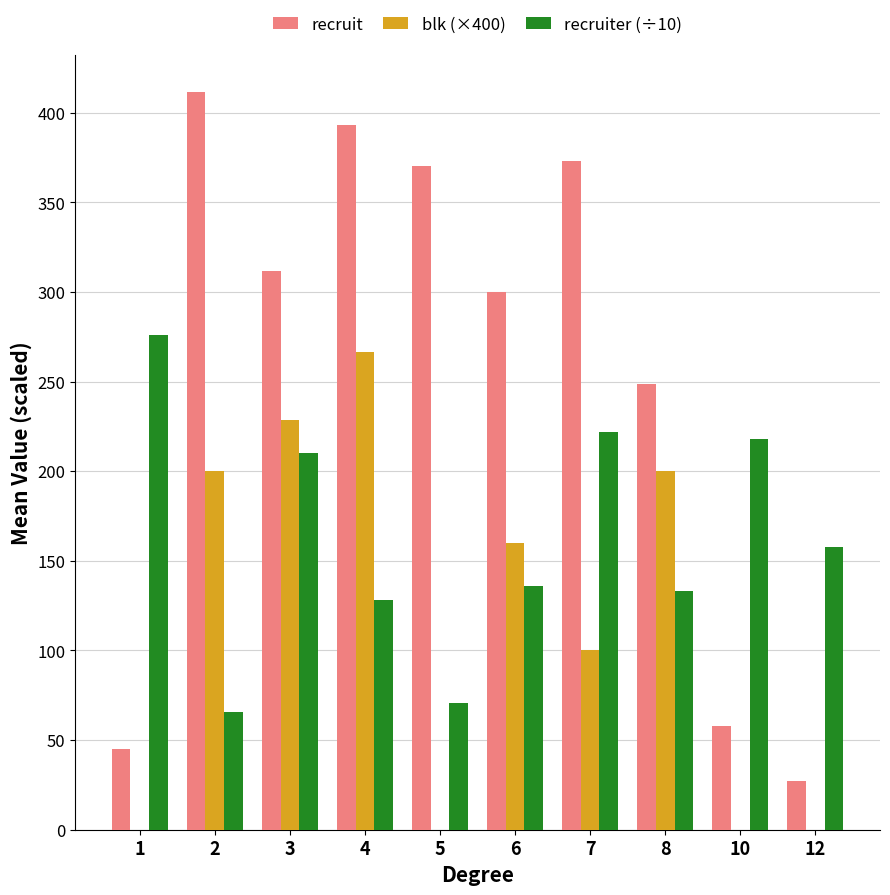

How many groups of bars are there?

10